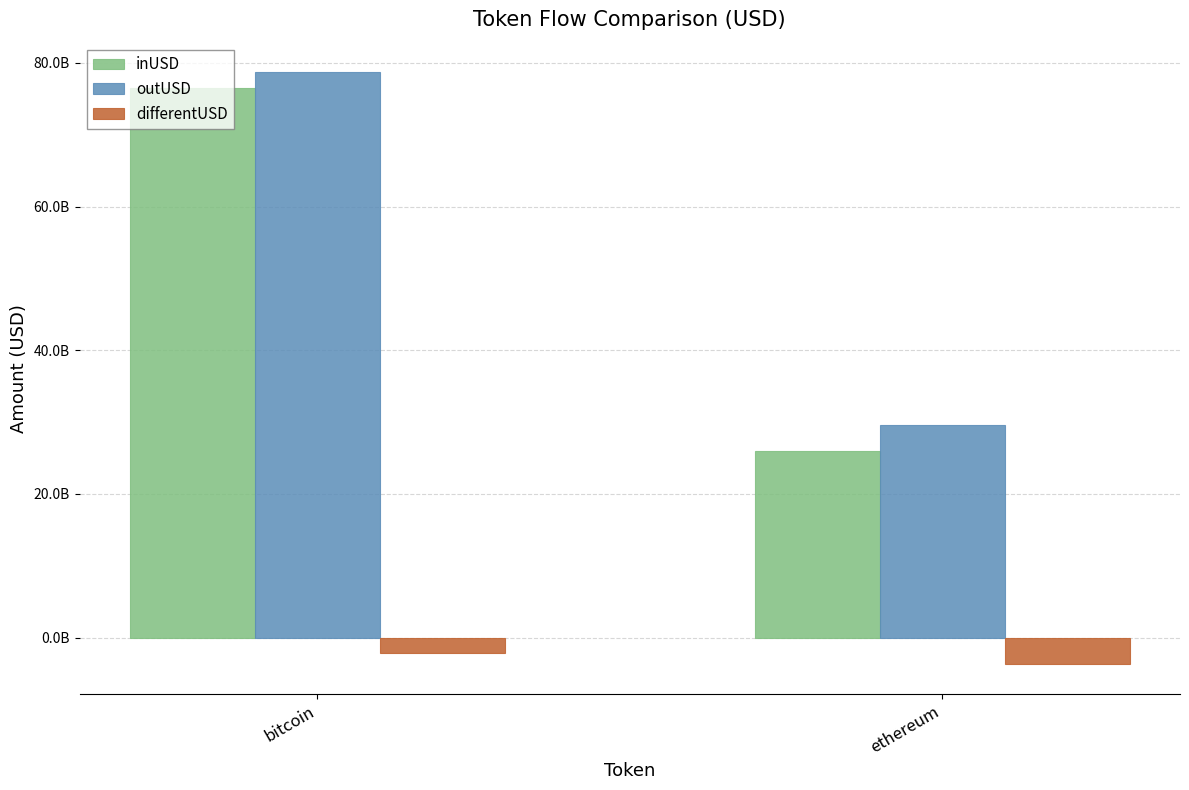

Are the bars grouped side by side (vs. stacked)?

Yes